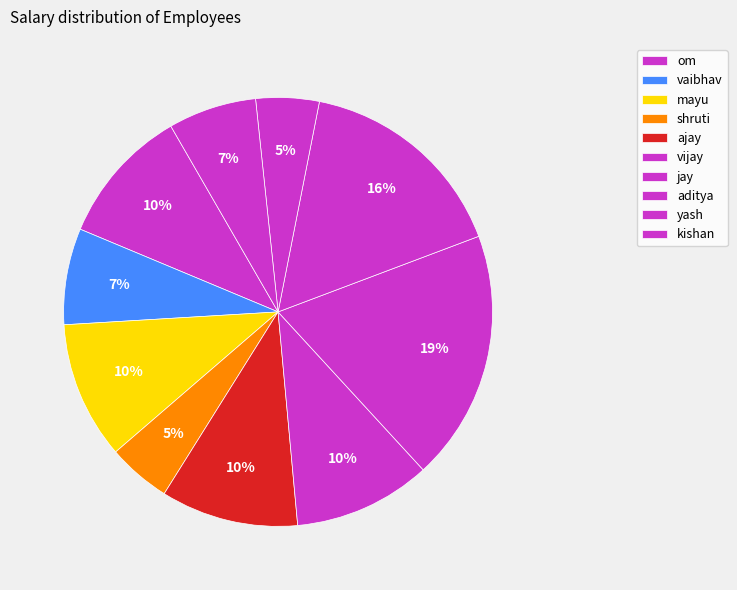

Is it true that mayu is 16% of the pie?

False